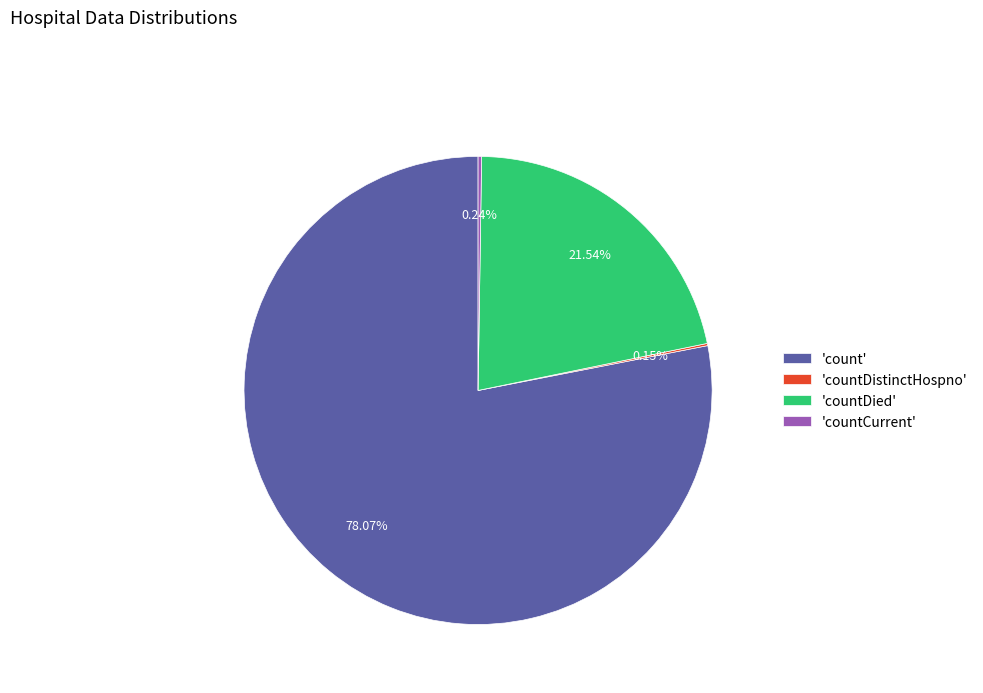

Which category has the biggest portion of the pie?

'count'